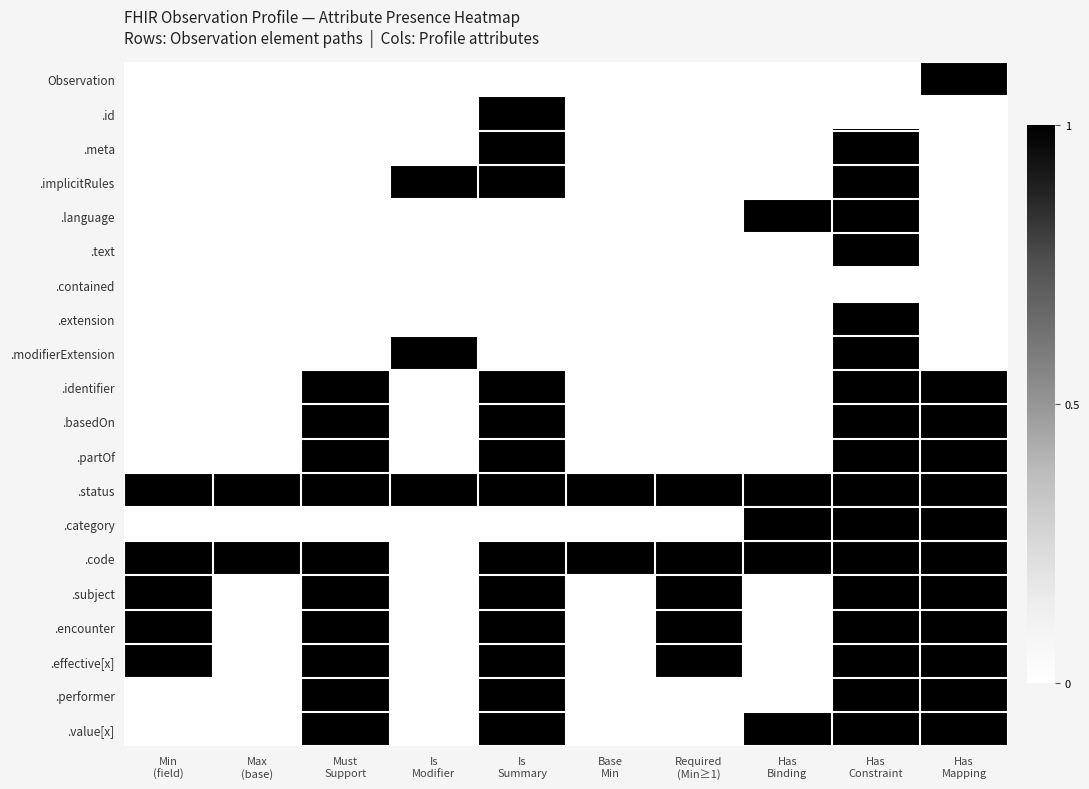

Count the number of categories in the chart.

10